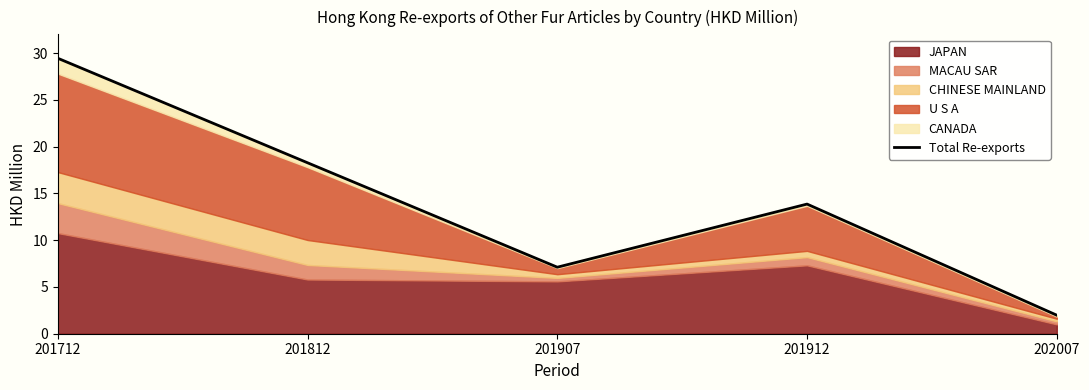

What is the difference between the second highest and minimum values?

16.3